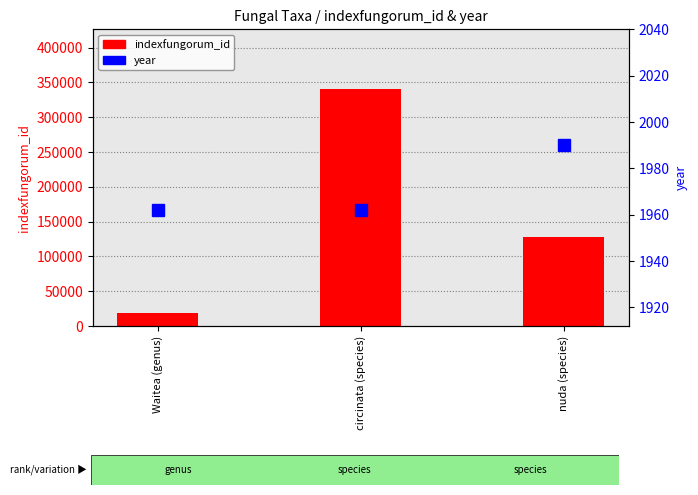

Reading left to right, list all the values displayed in this chart.

indexfungorum_id: 18745	340988	127315
year: 1962	1962	1990